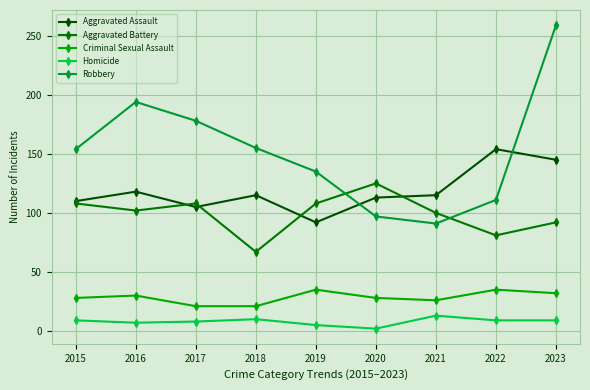

What is the spread (max minus min) of values at 2018?

145